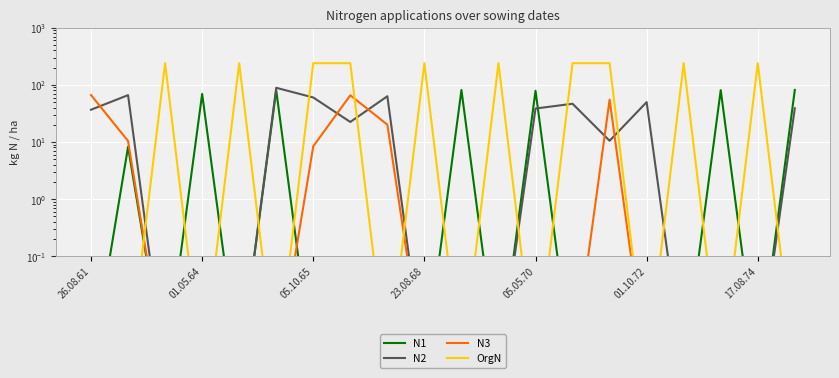

What are all the series names shown in the legend?

N1, N2, N3, OrgN